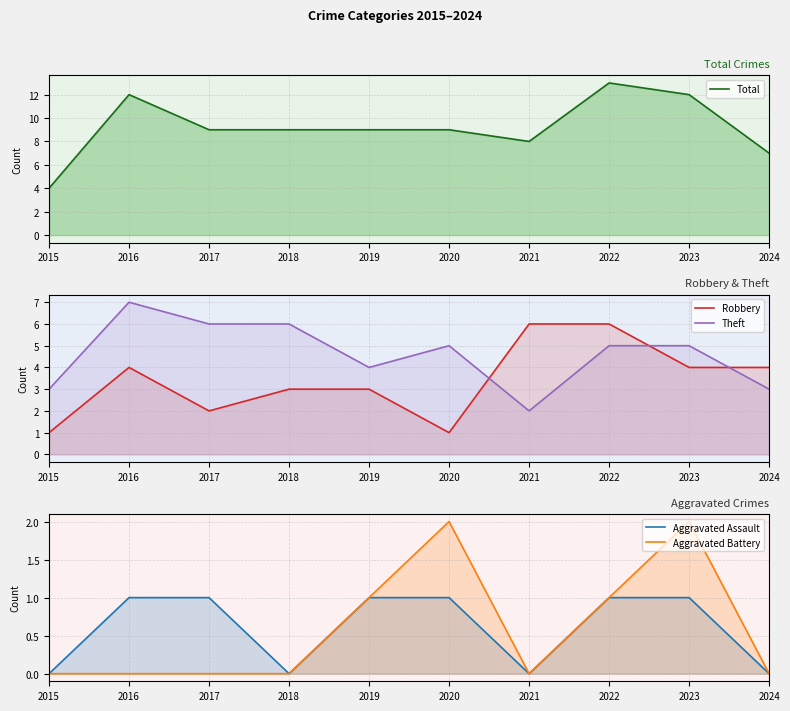

What is the minimum value for Robbery?

1